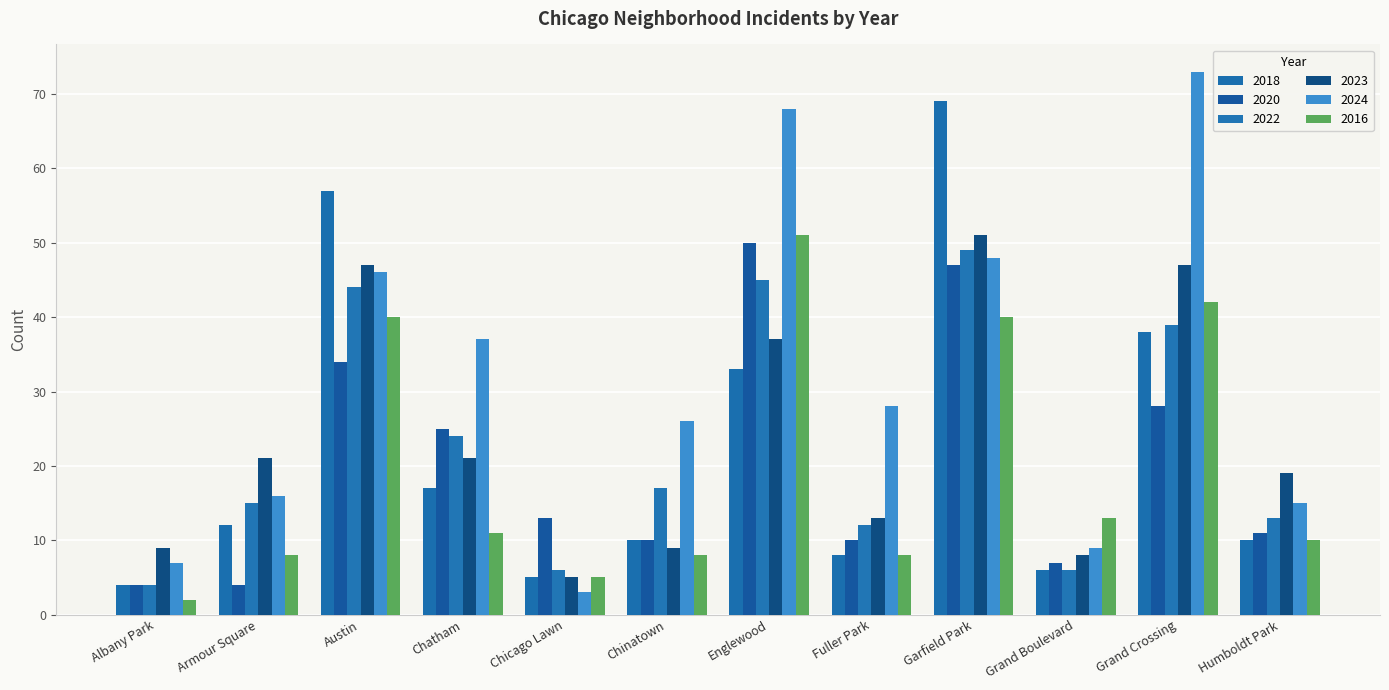

What is the spread (max minus min) of values at Chinatown?

18